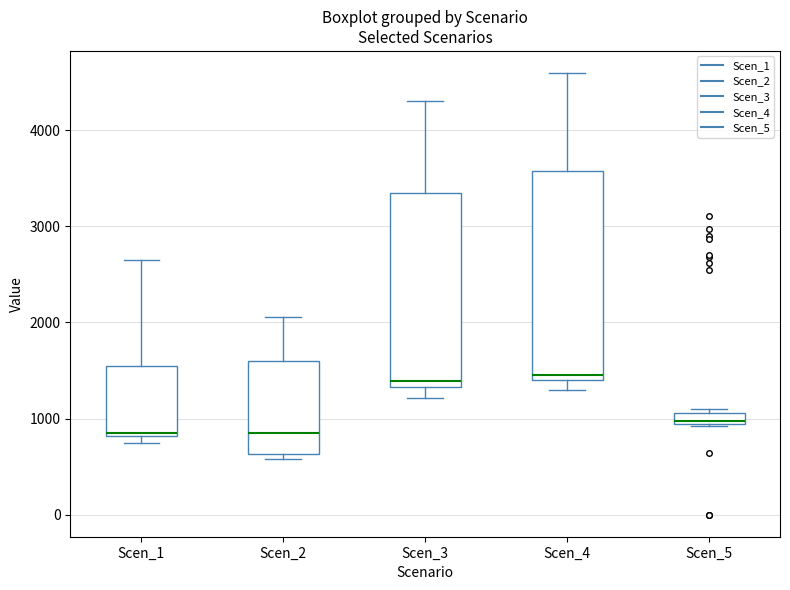

Where does the median line of the box for Scen_2 sit on the y-axis? The values are not printed on the chart, so give them approximately, as read against the axis.

800